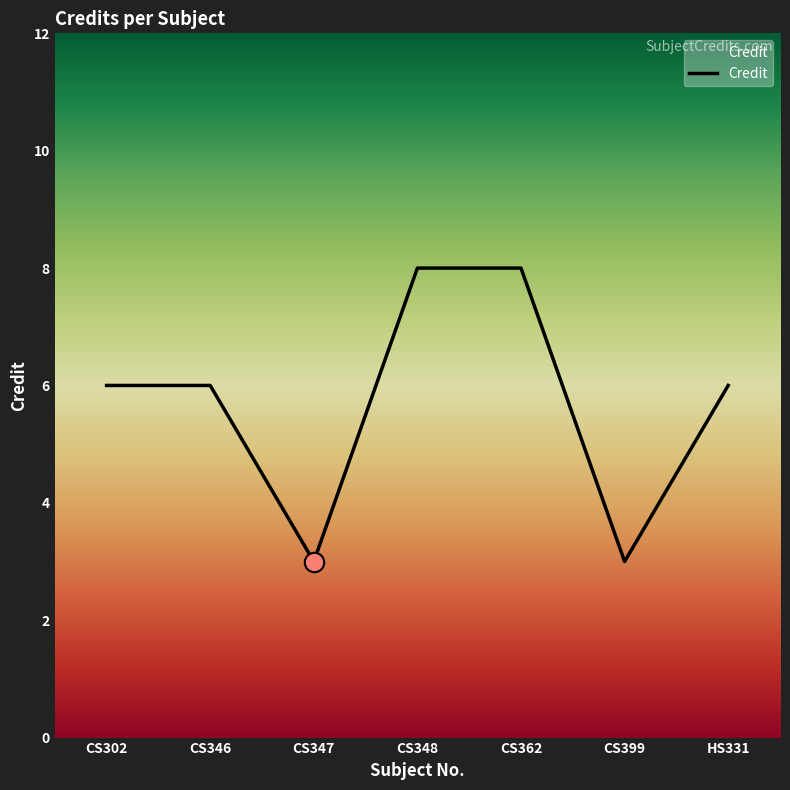

Reading right to left, list all the values displayed in this chart.

HS331=6	CS399=3	CS362=8	CS348=8	CS347=3	CS346=6	CS302=6